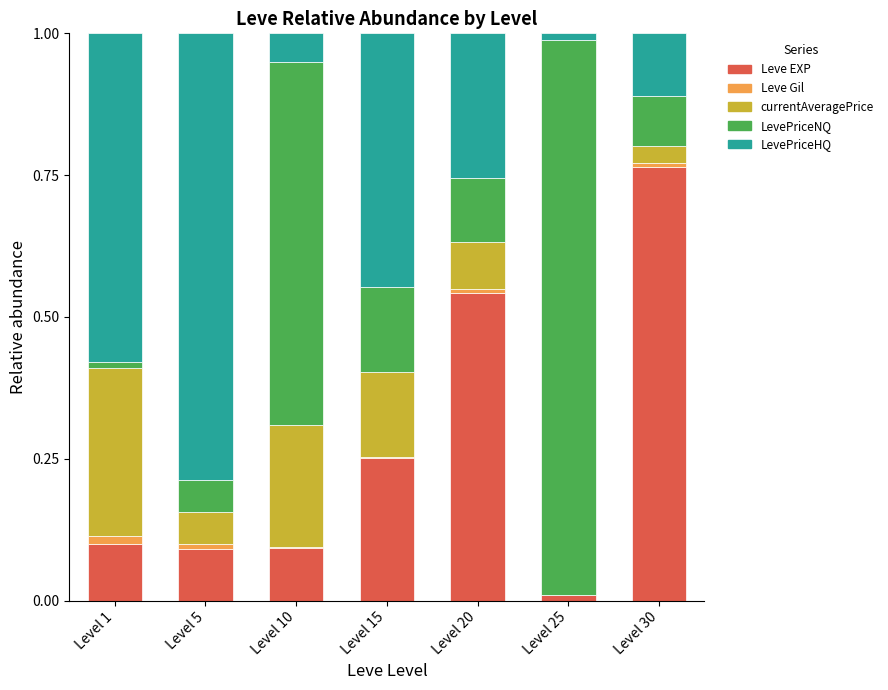

At which category is the sum across all series the highest?

Level 1